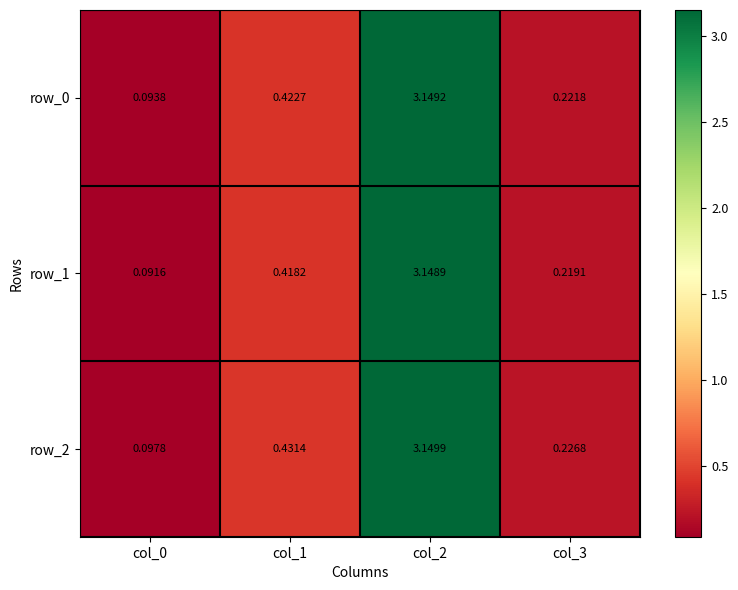

Is the value of row_1 at col_2 greater than the value of row_2 at col_2?

No